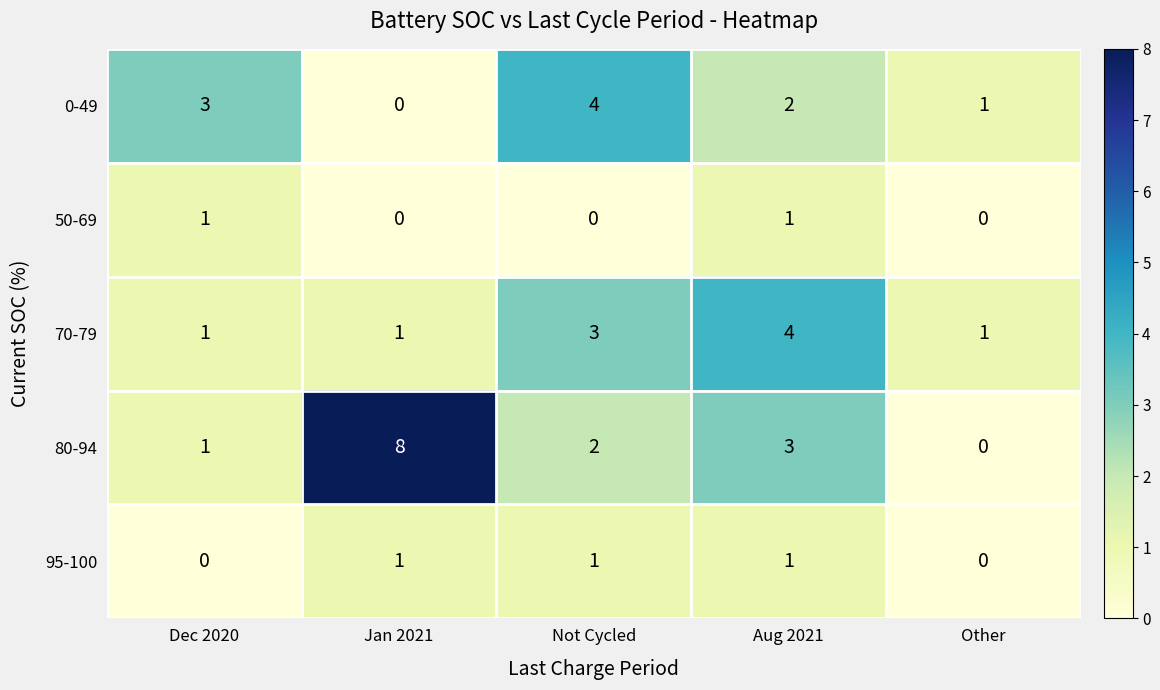

What is the spread (max minus min) of values at Dec 2020?

3